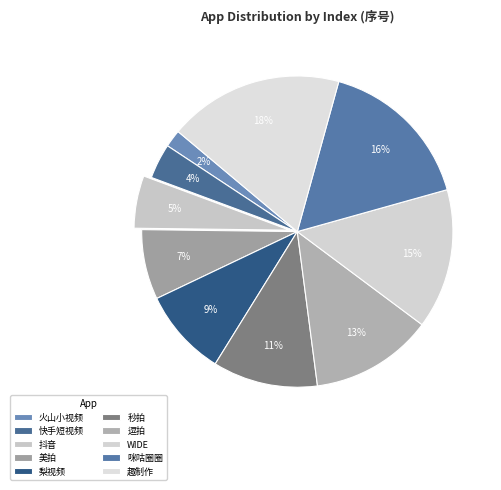

How many slices are in this pie chart?

10